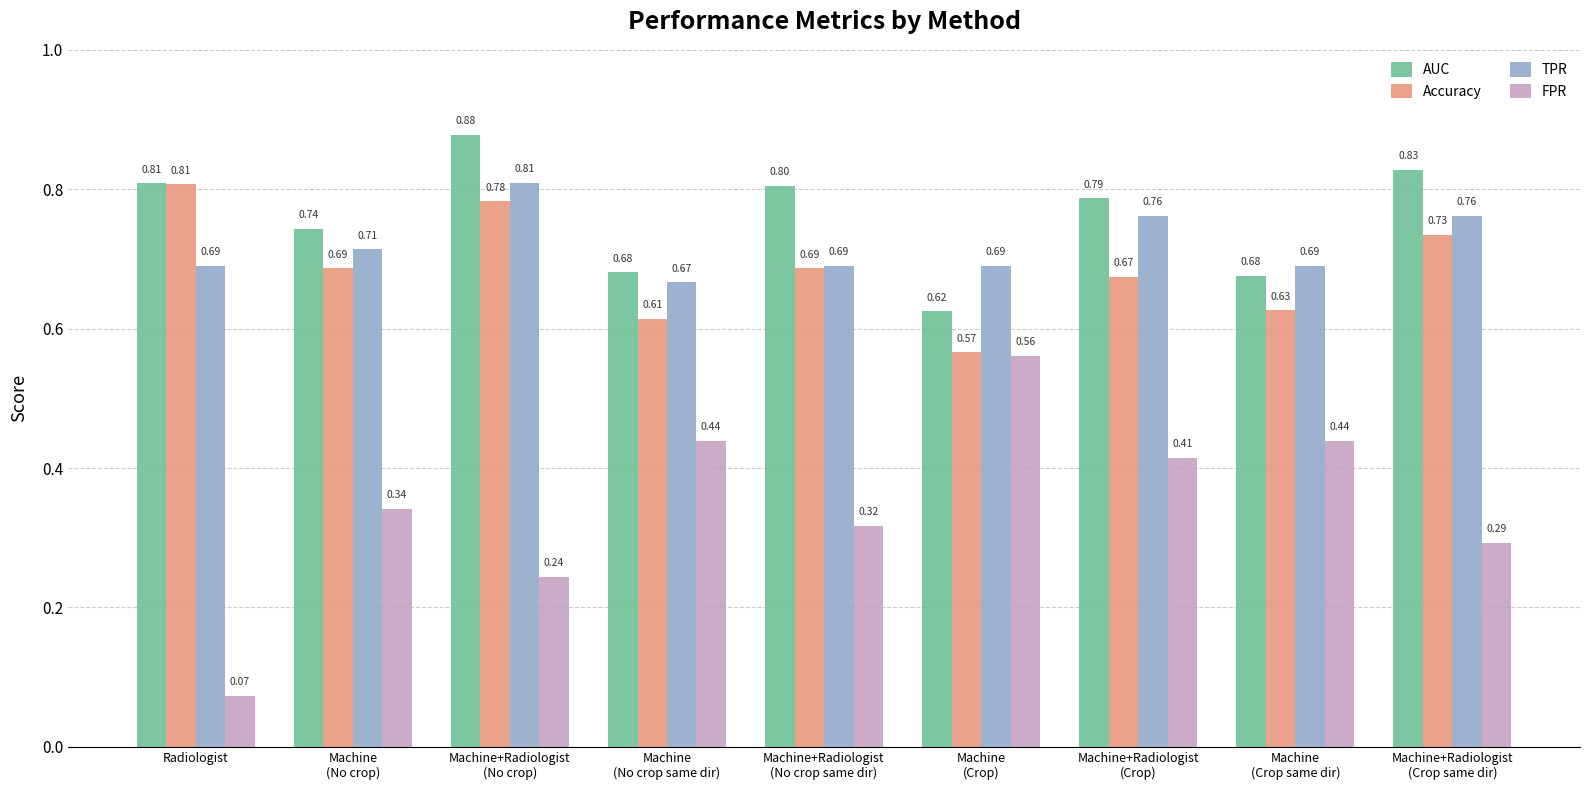

What is the sum of all FPR values?

3.1